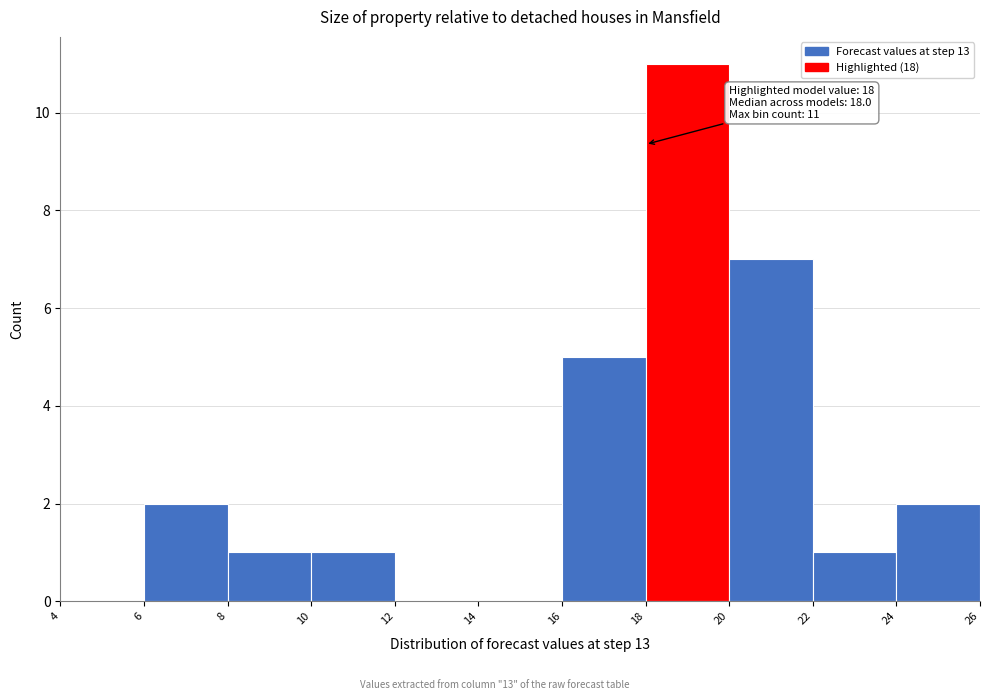

Which range on the x-axis has the tallest bar?

18 to 20